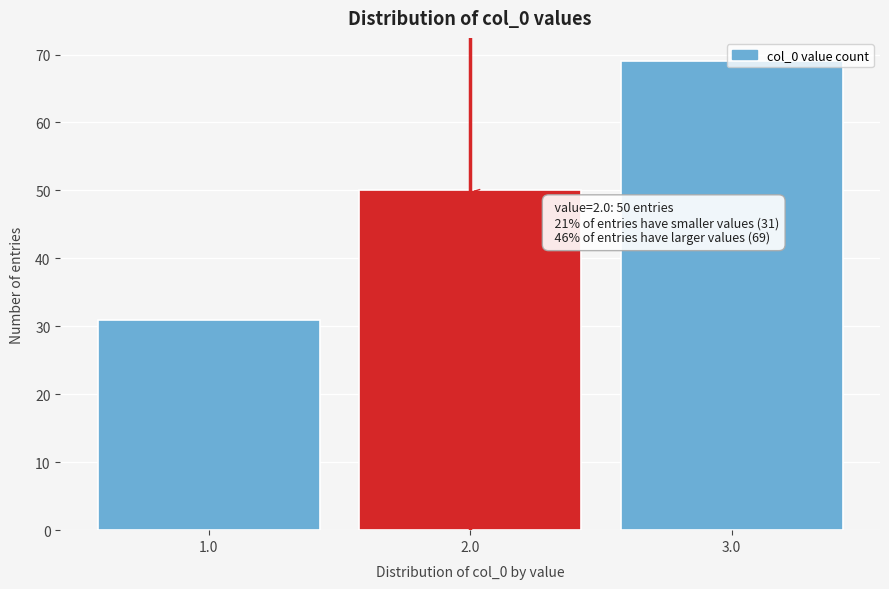

What value does the data have at 2.0?

50